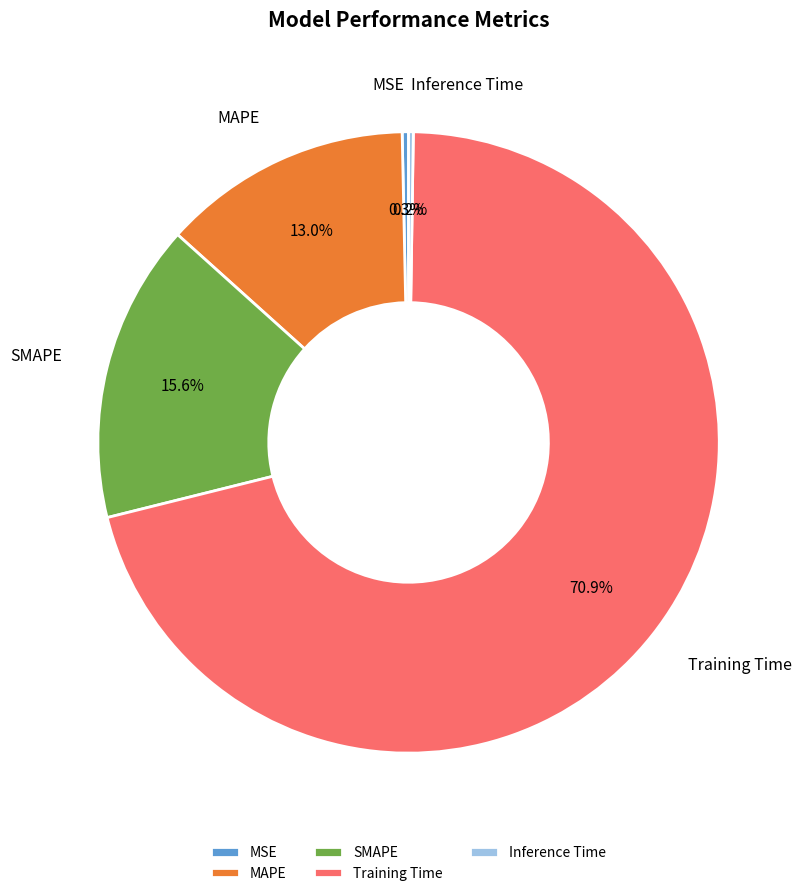

Does Training Time account for over 50% of the chart?

Yes